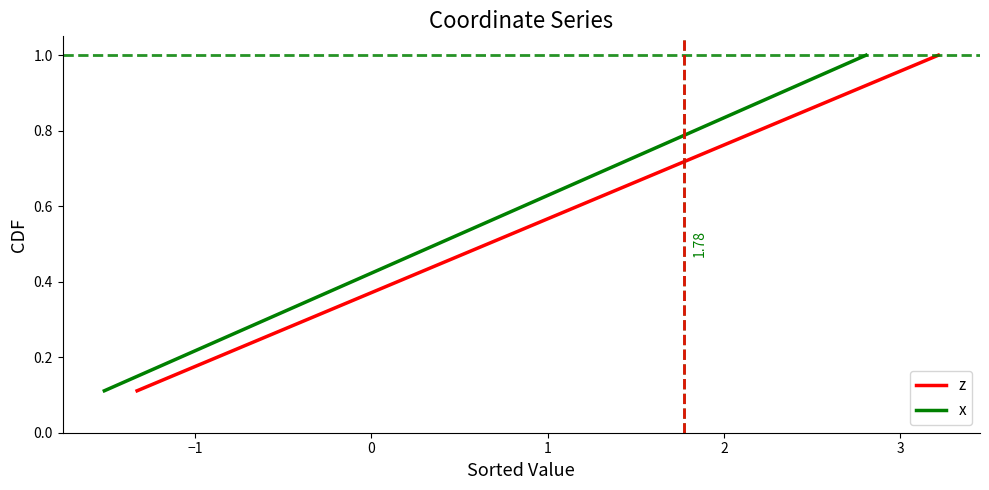

True or false: z and x cross at least once.

False